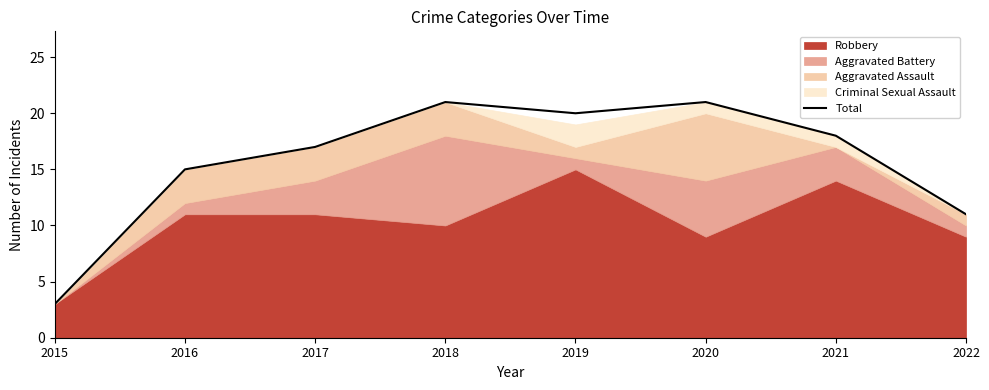

What is the value of the 3rd point from the left?

17